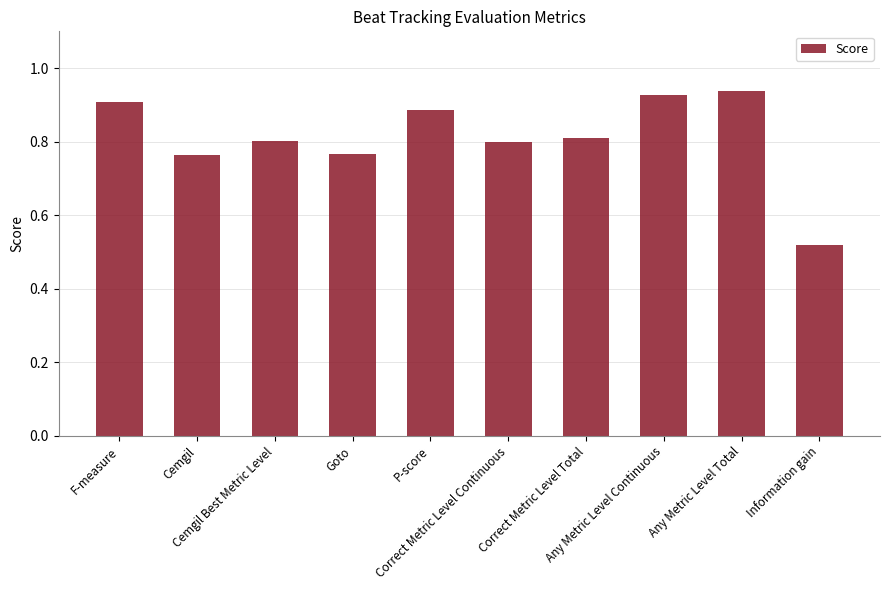

Count the values in the range 0 to 1.

10